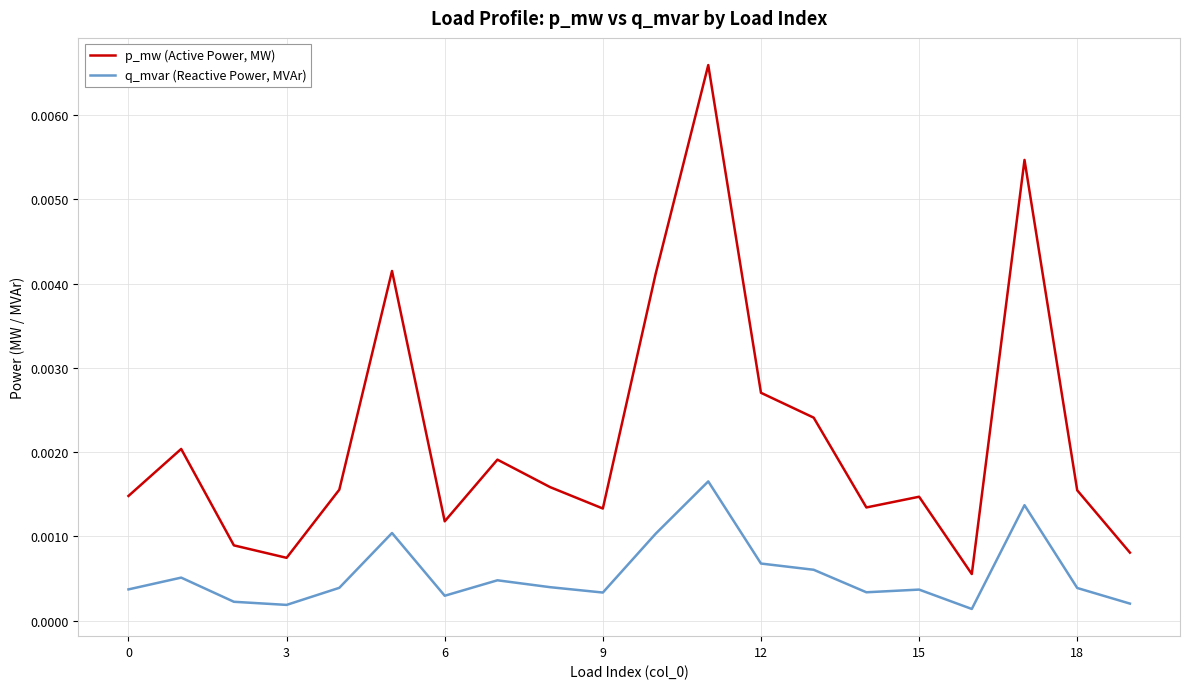

True or false: p_mw (Active Power, MW) and q_mvar (Reactive Power, MVAr) intersect in this chart.

False